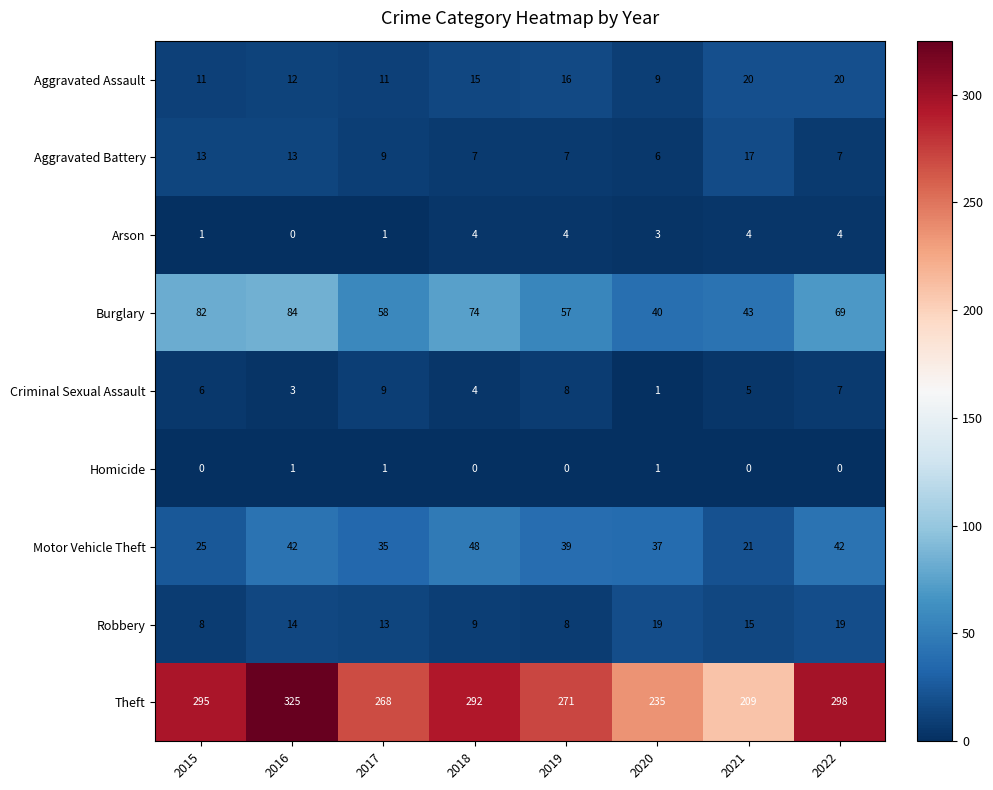

The value of Motor Vehicle Theft at 2015 is 14. True or false?

False